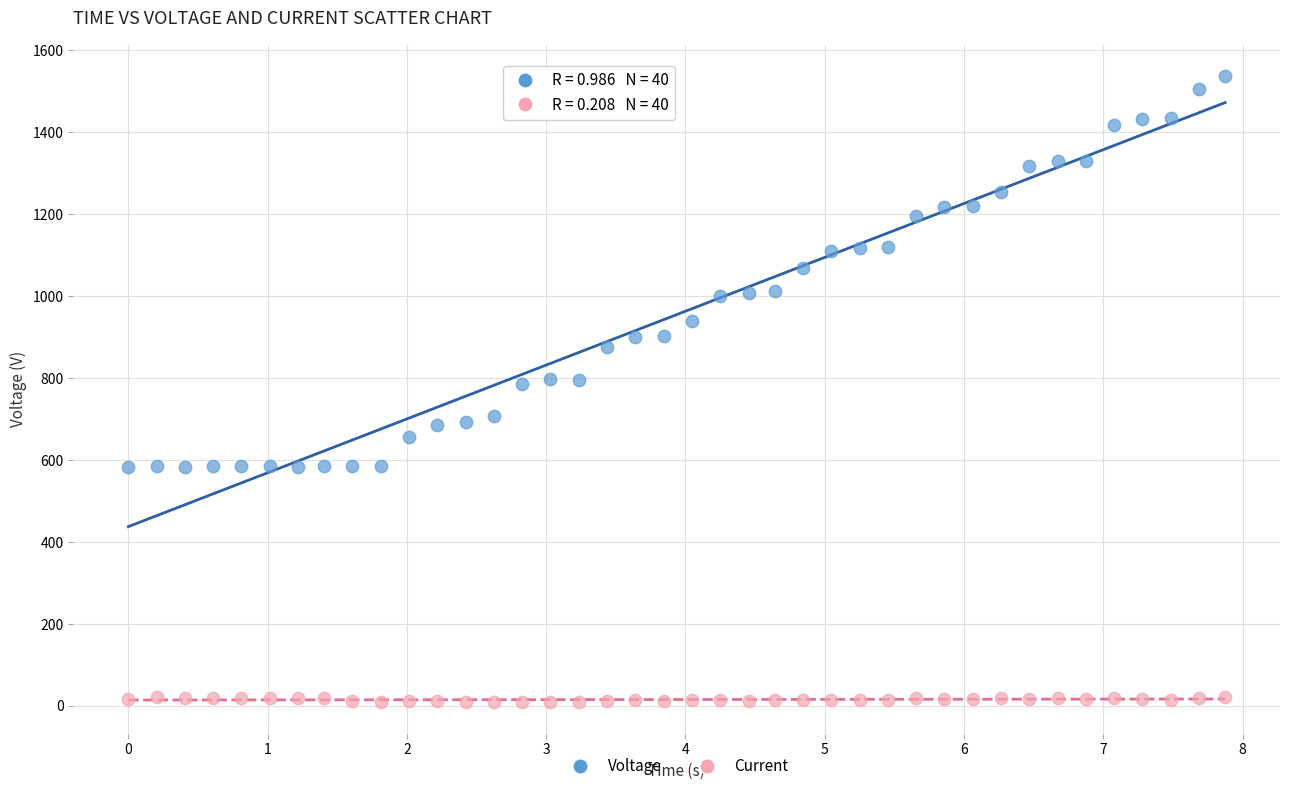

Across all data points, what is the range of X values (max minus min)?

7.9